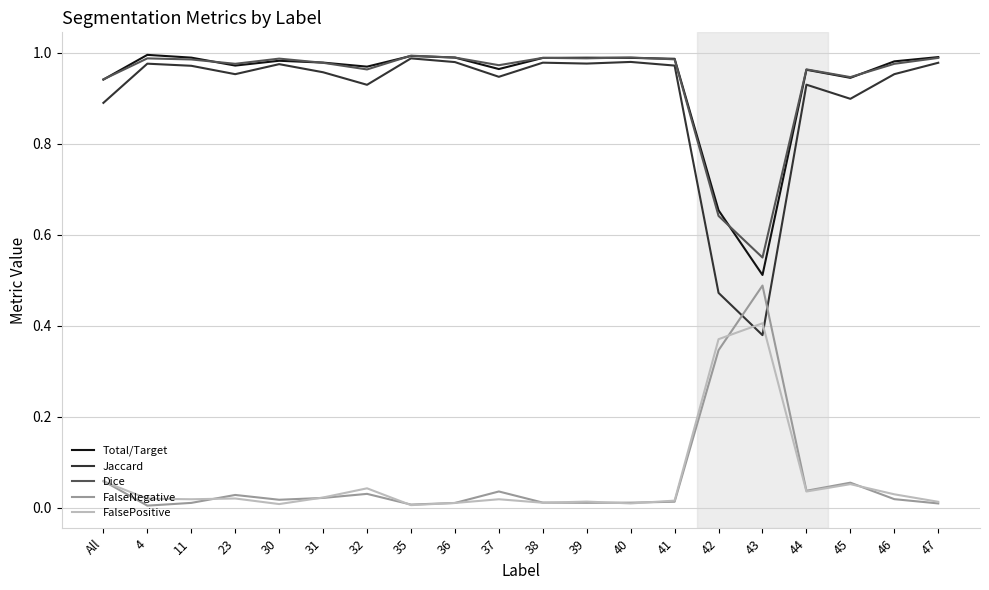

True or false: FalsePositive has a value of 0.0 at 23.

True